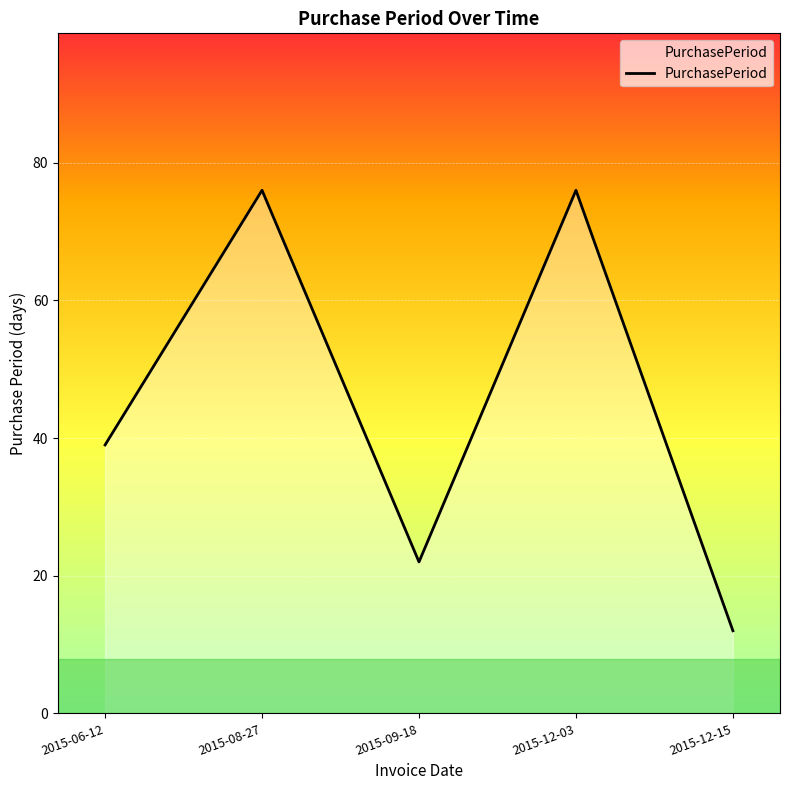

What is the smallest value displayed?

12